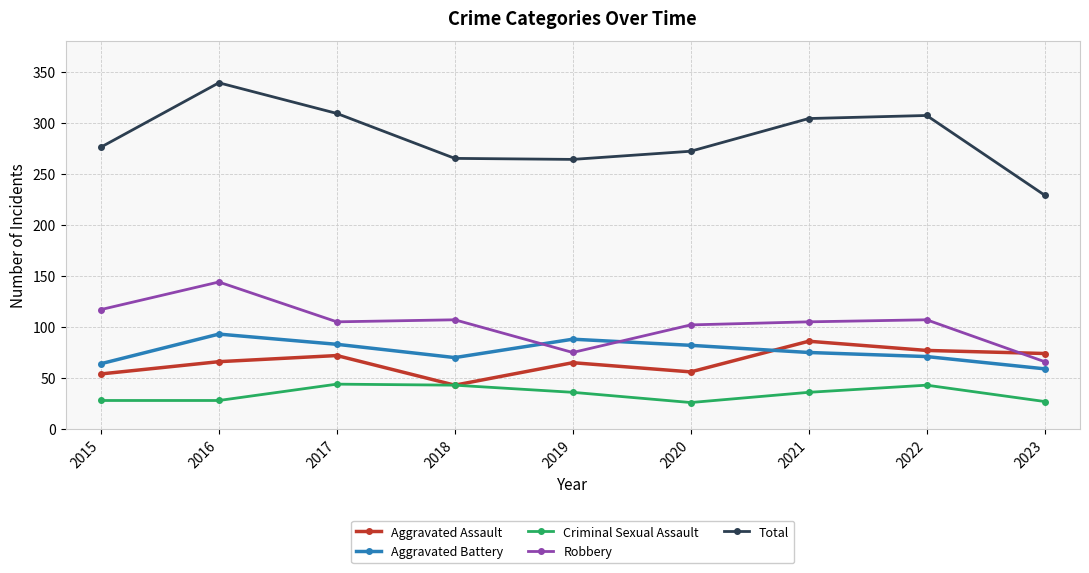

Which series has the largest total across all categories?

Total